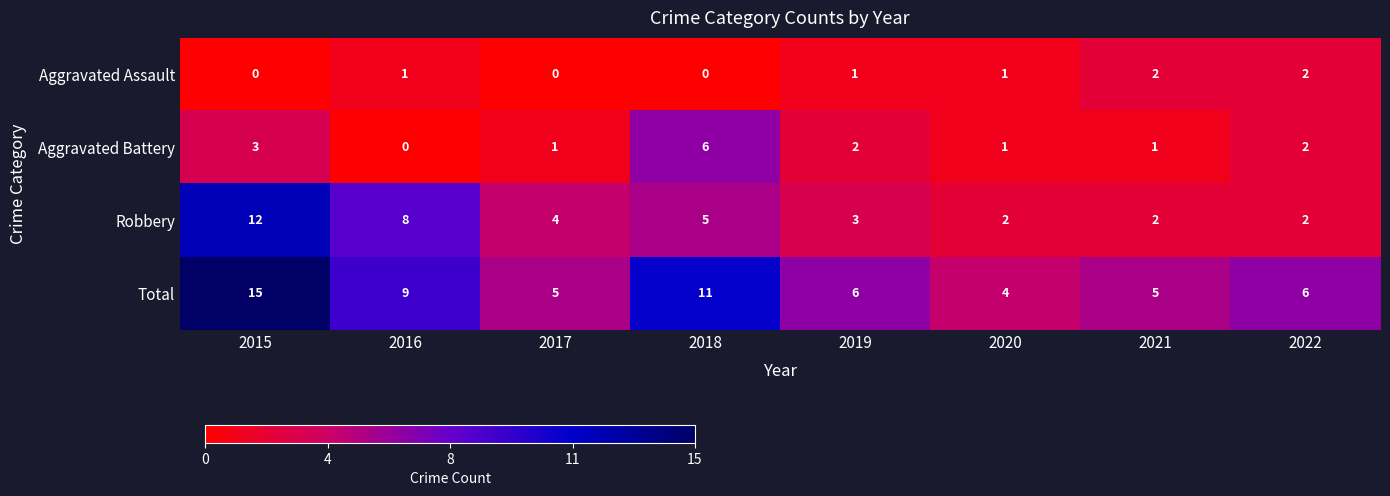

True or false: Robbery has a value of 2 at 2017.

False